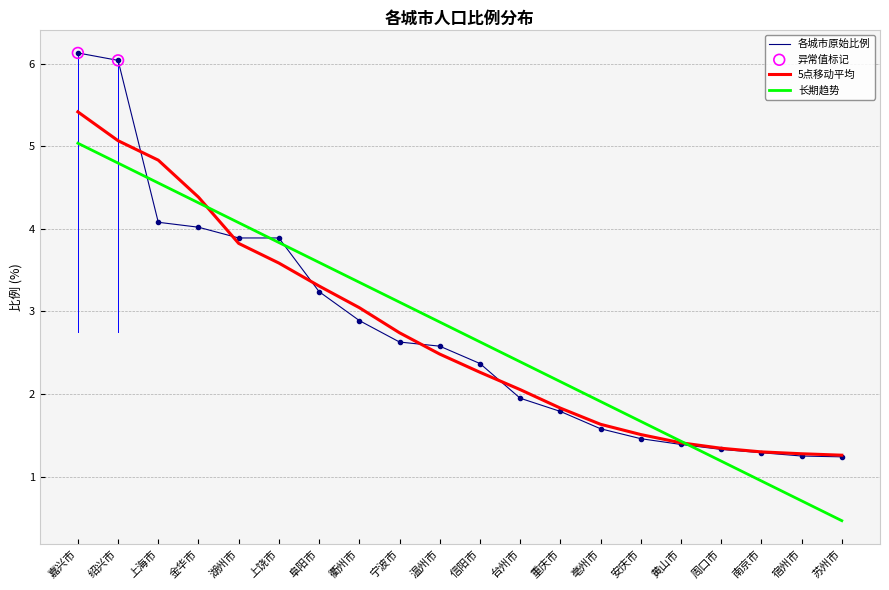

Which series has the largest range (max minus min)?

各城市原始比例